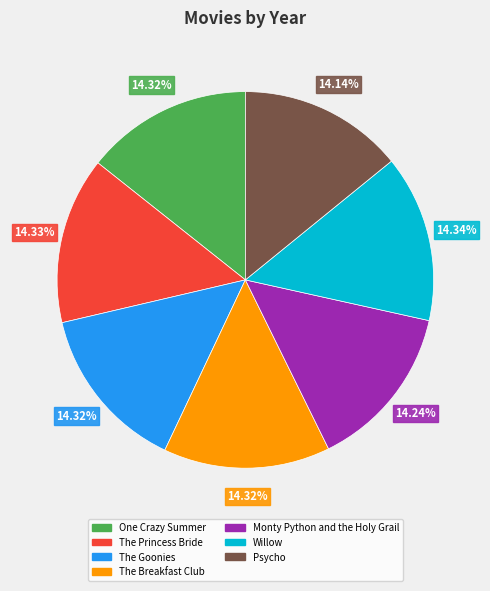

What percentage is the One Crazy Summer slice, to the nearest percent?

14%